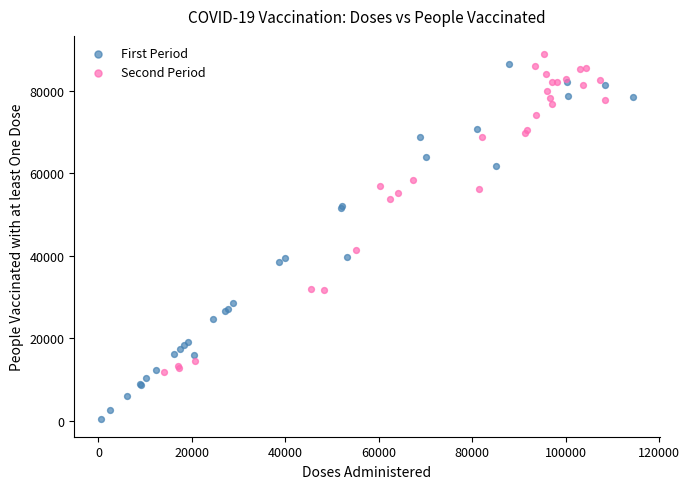

Which series reaches the maximum Y coordinate?

Second Period